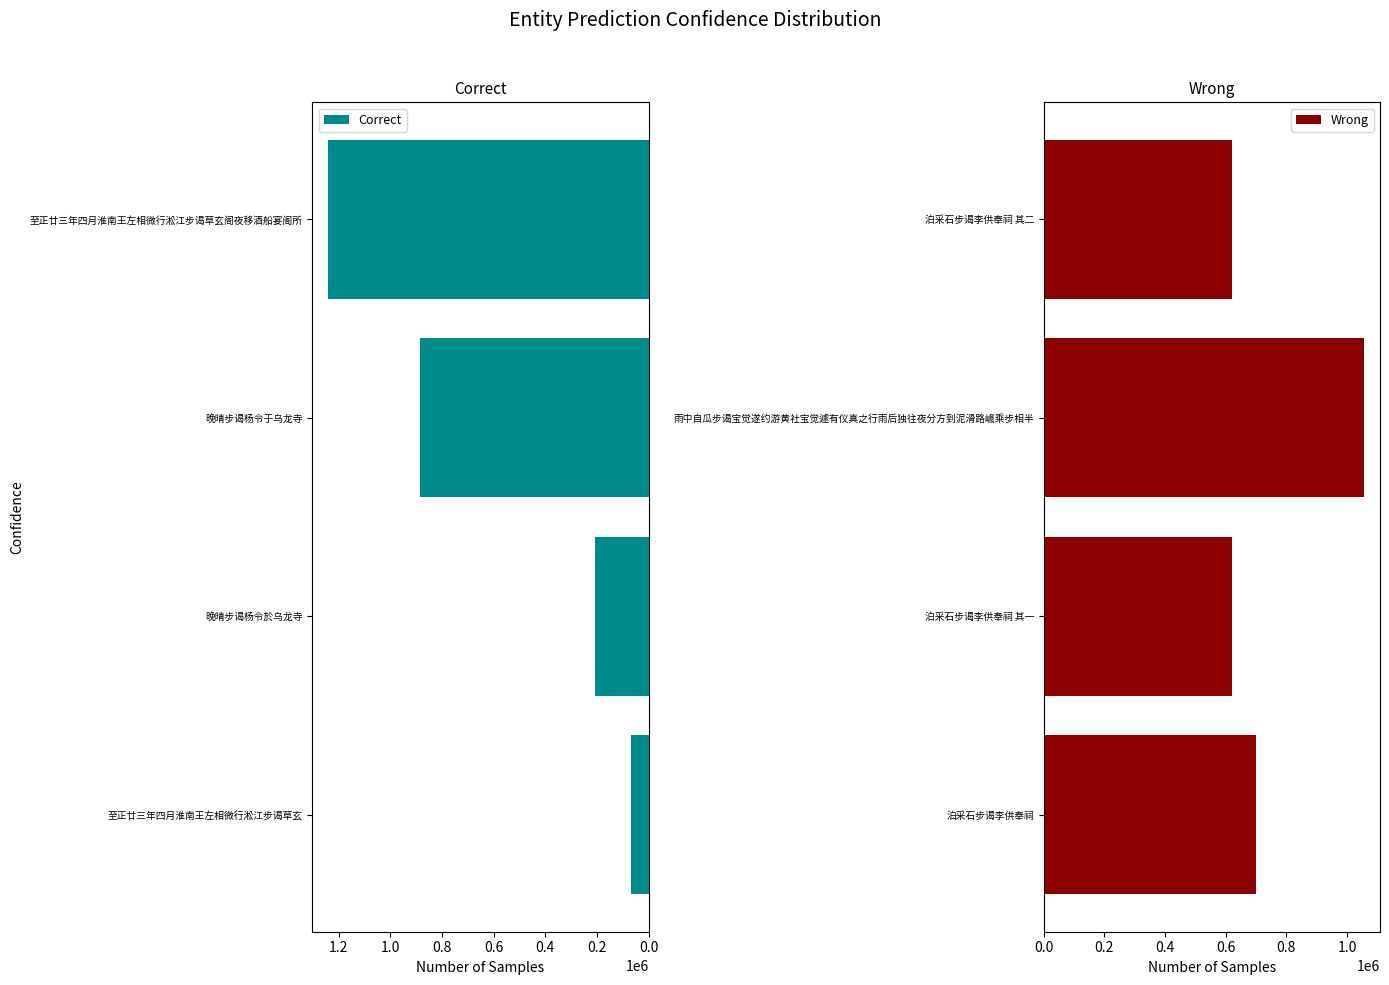

What is the greatest value displayed?

1240741